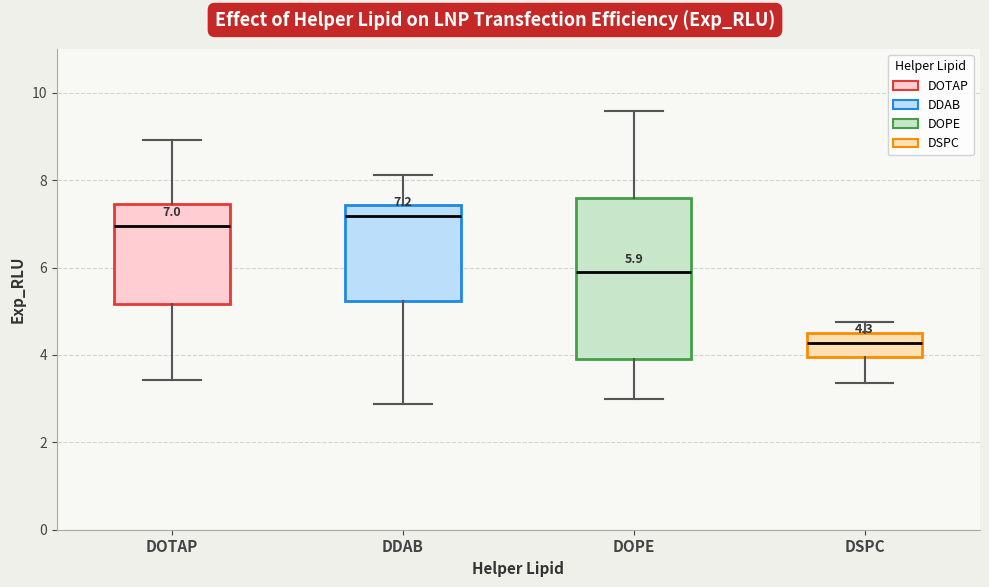

Which box has the lowest median line?

DSPC